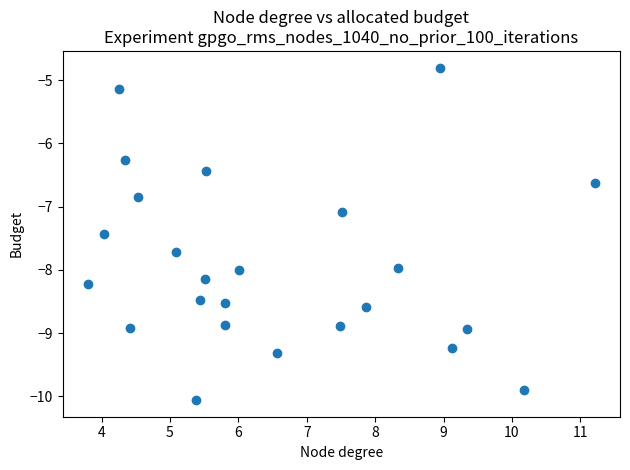

What Y value in the scatter plot is closest to -7?

-7.1